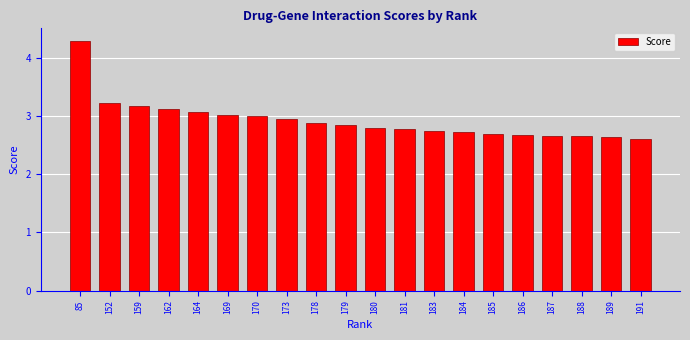

What is the value of the 4th bar from the left?

3.1